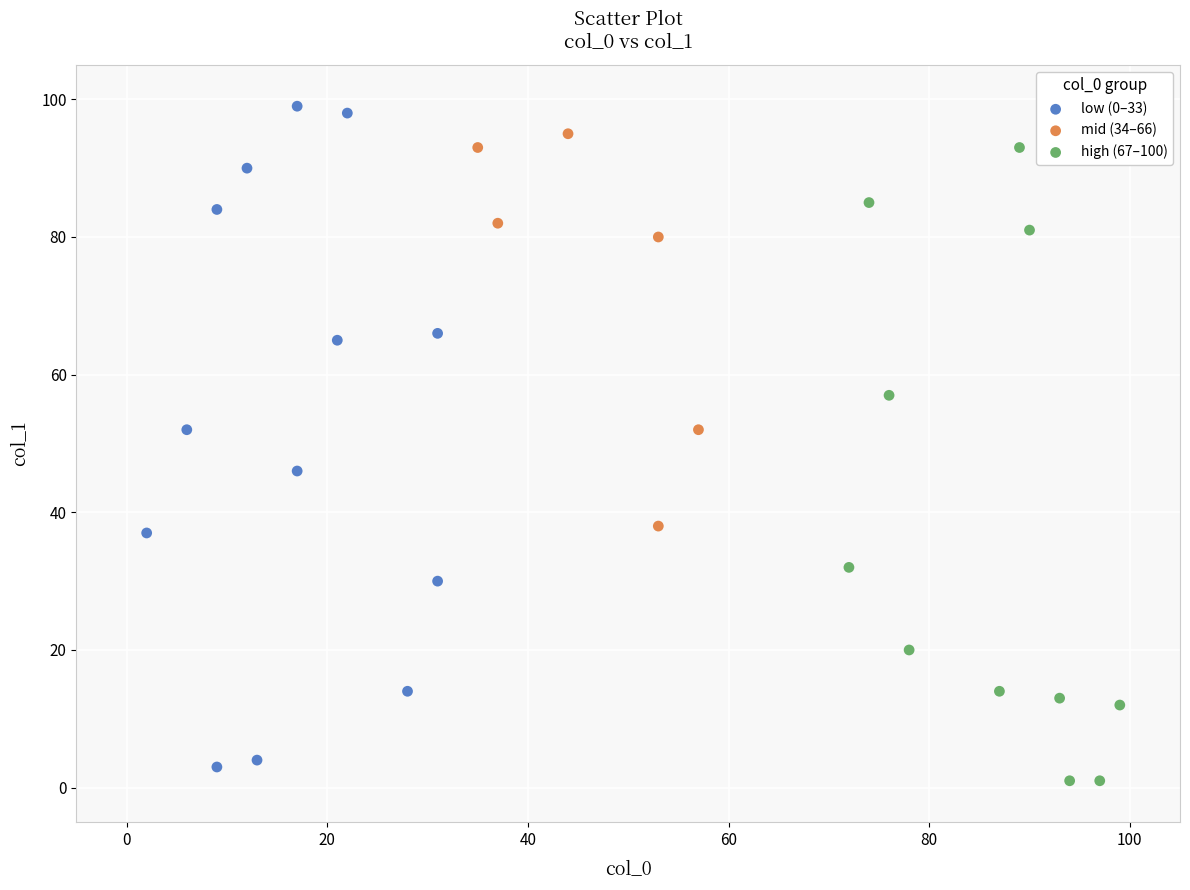

What are all the series names shown in the legend?

low (0–33), mid (34–66), high (67–100)